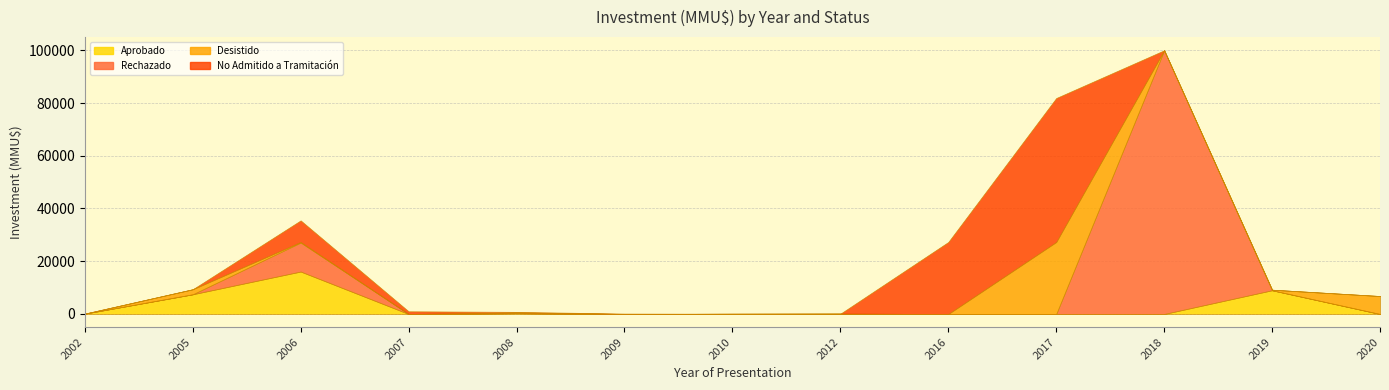

What is the difference between the maximum and second lowest values in the Desistido series?

27300